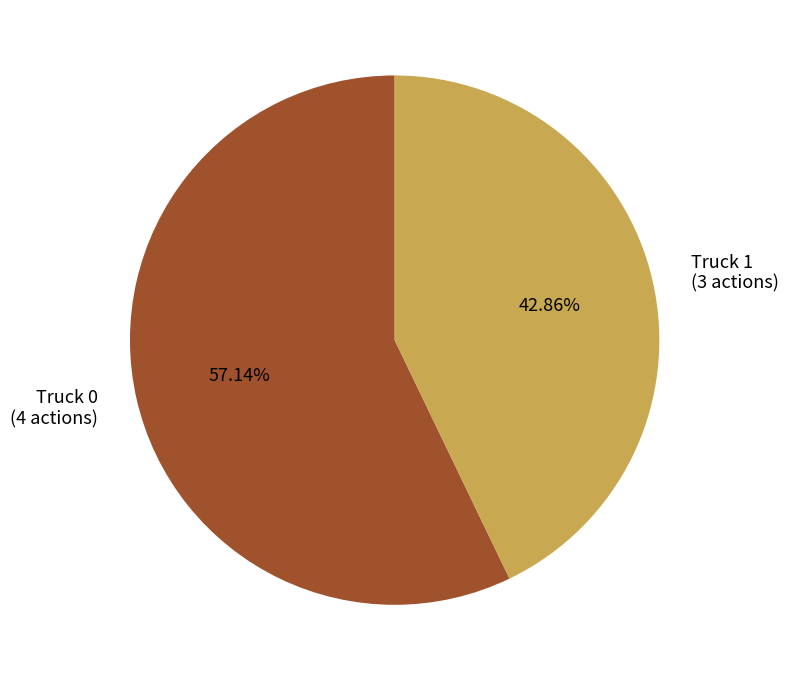

Which category has the smallest portion of the pie?

Truck 1